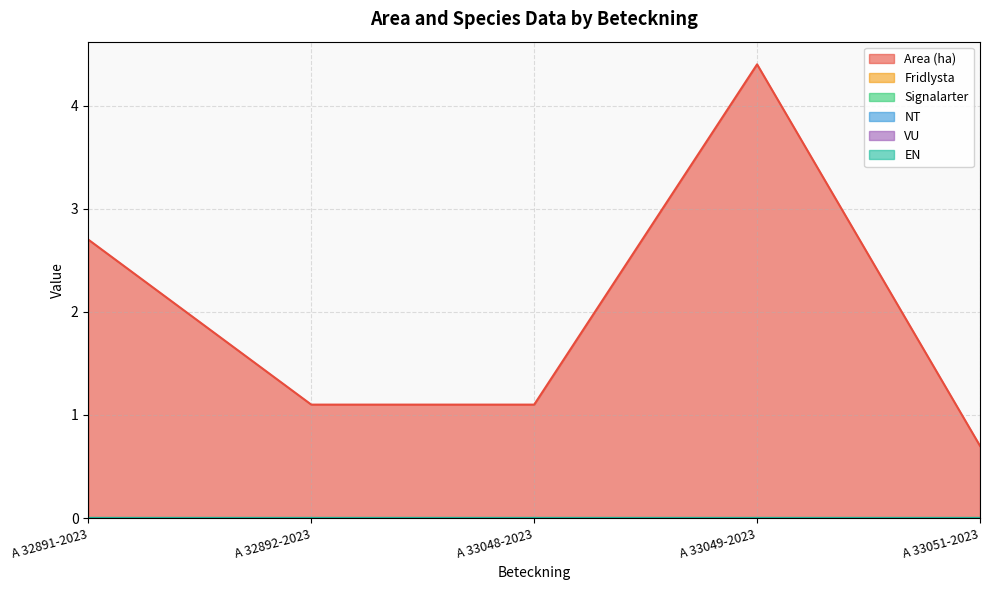

At how many categories does at least one series exceed 4?

1